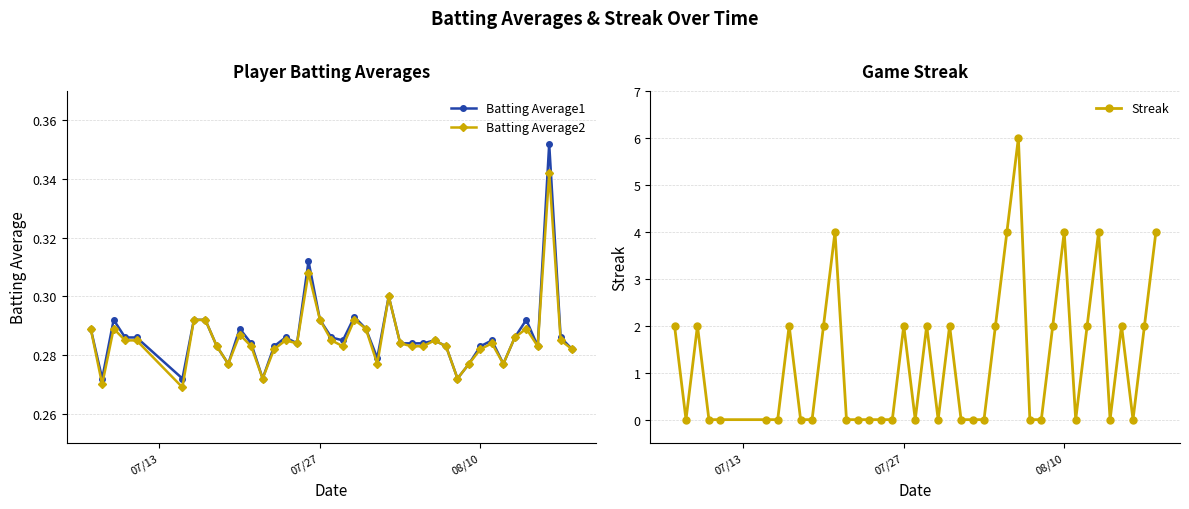

True or false: Batting Average1 has more than 2 points higher than both neighbors.

True